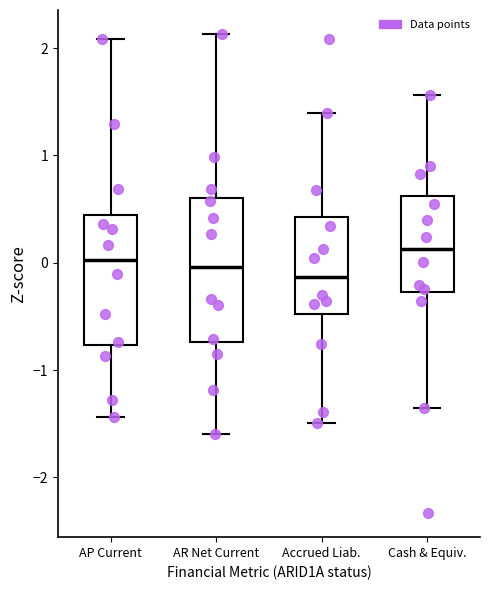

Reading left to right, transcribe this box plot: for each box, give where its median line is, the range the box spans, and where its two whiskers end, as read against the y-axis. The values are not printed on the chart, so give them approximately, as read against the axis.

AP Current: median 0.0, box -0.8 to 0.4, whiskers -1.4 to 2.1
AR Net Current: median 0.0, box -0.7 to 0.6, whiskers -1.6 to 2.1
Accrued Liab.: median -0.1, box -0.5 to 0.4, whiskers -1.5 to 1.4
Cash & Equiv.: median 0.1, box -0.3 to 0.6, whiskers -1.4 to 1.6